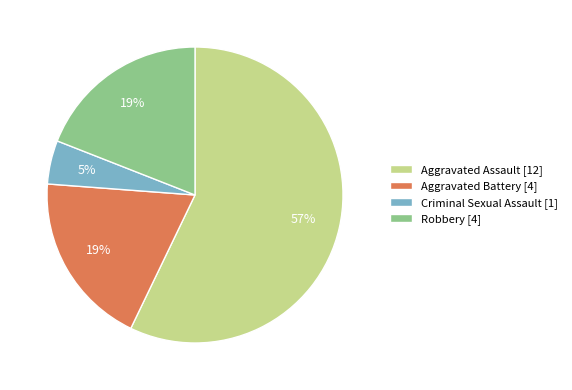

Does any single category account for the majority?

Yes